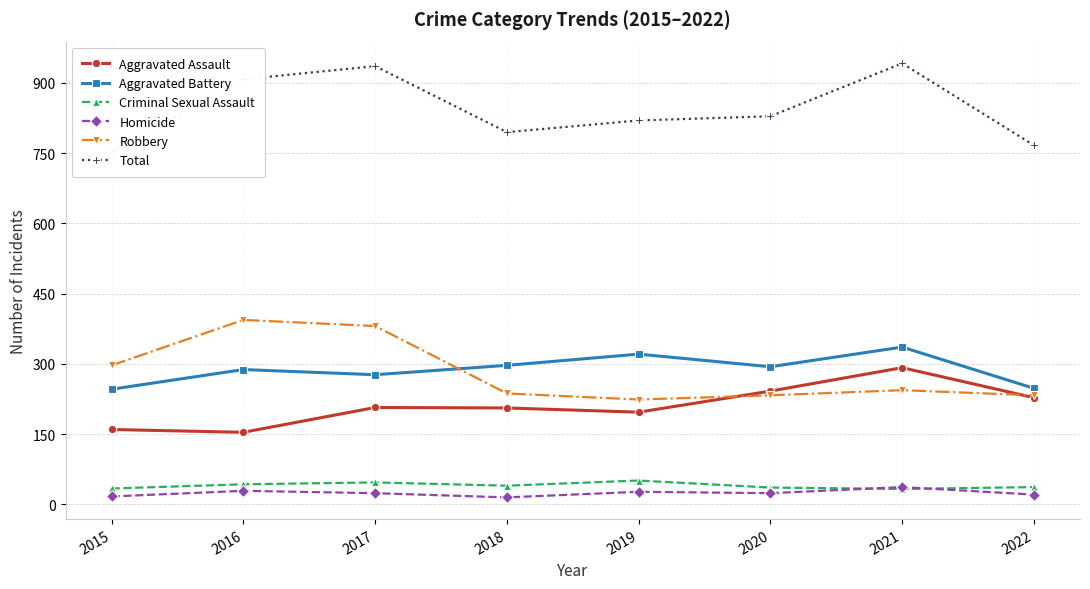

Where does the Homicide series first go above 24?

2016